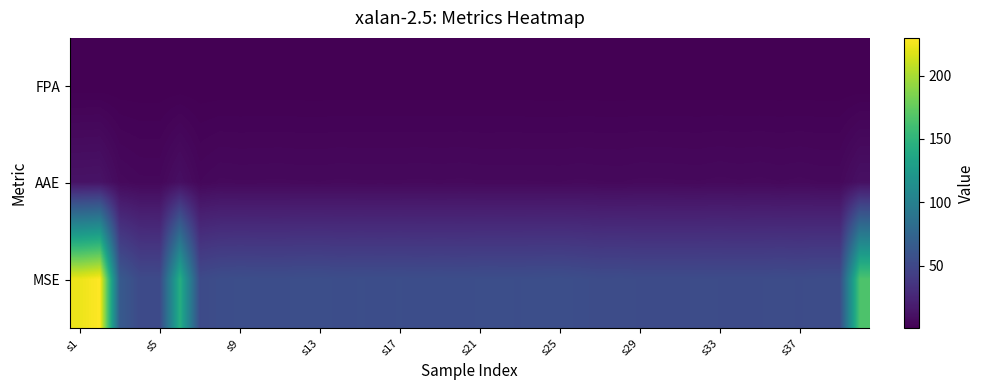

How many categories are shown in the chart?

40